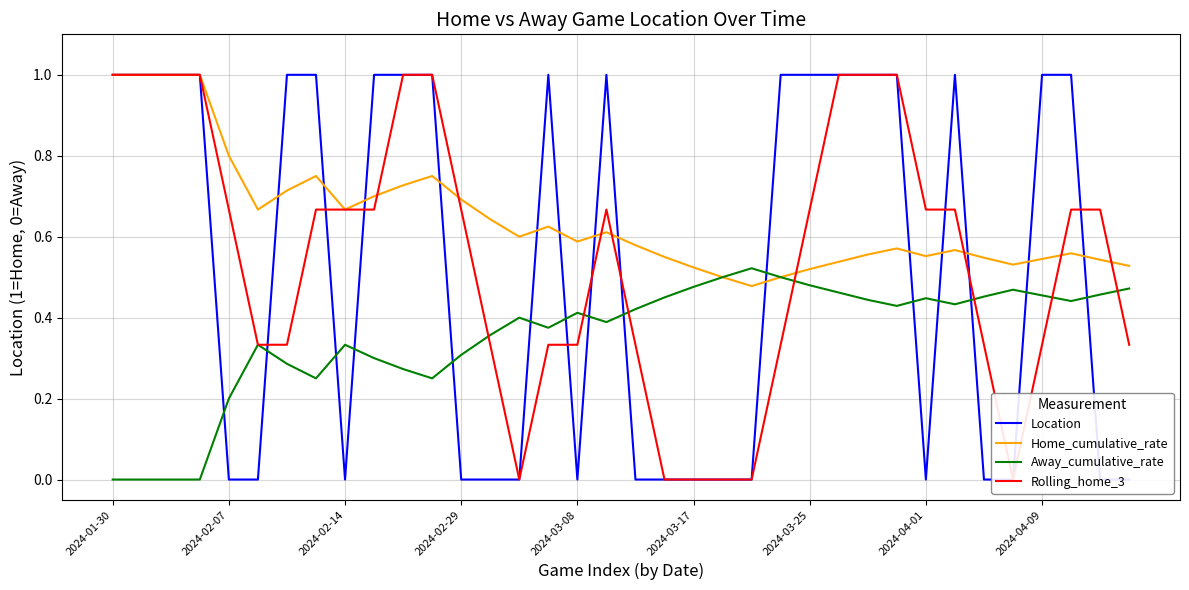

Count the number of data series in this chart.

4